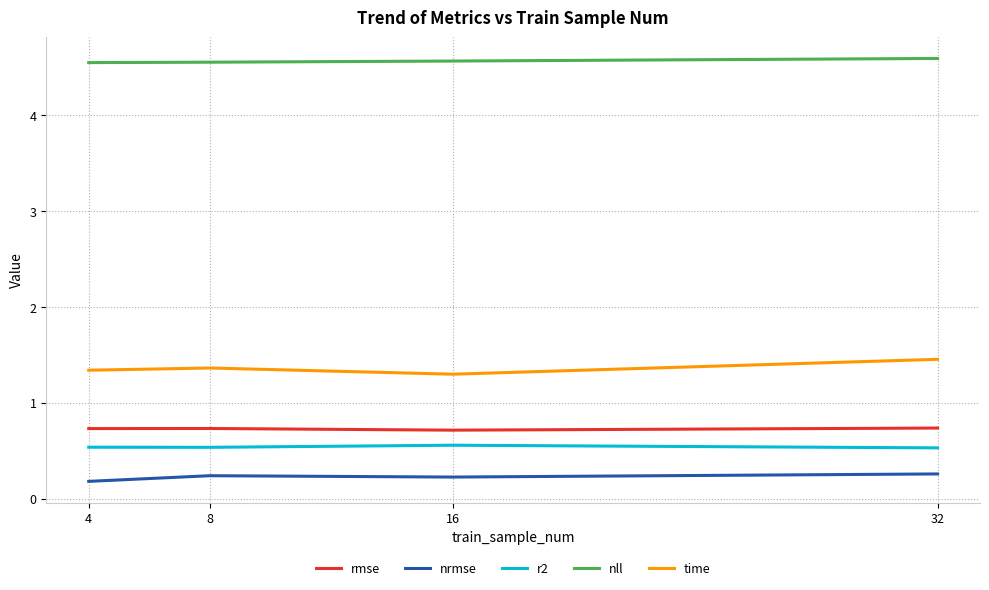

Is it true that nrmse equals 0.1 at 32?

False